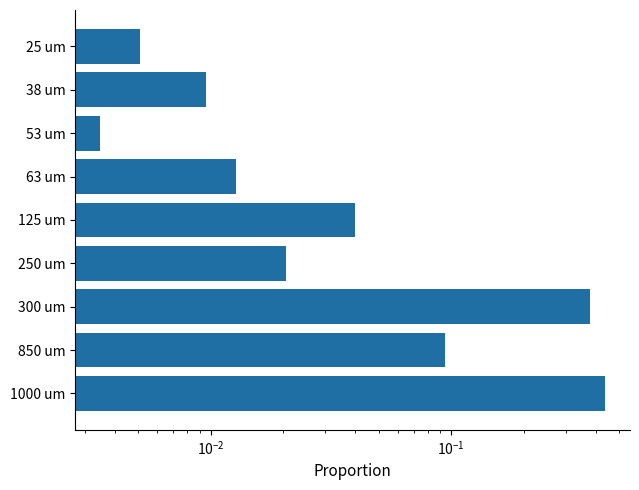

The value at 1000 um is 0.6. True or false?

False